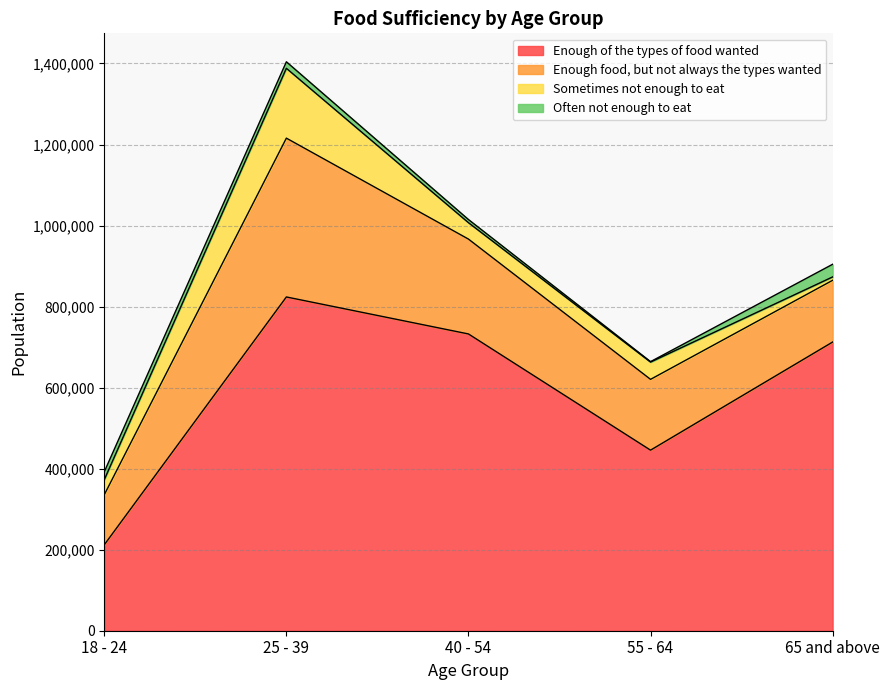

What is the sum of the Enough of the types of food wanted values at 55 - 64 and 40 - 54?

1178095